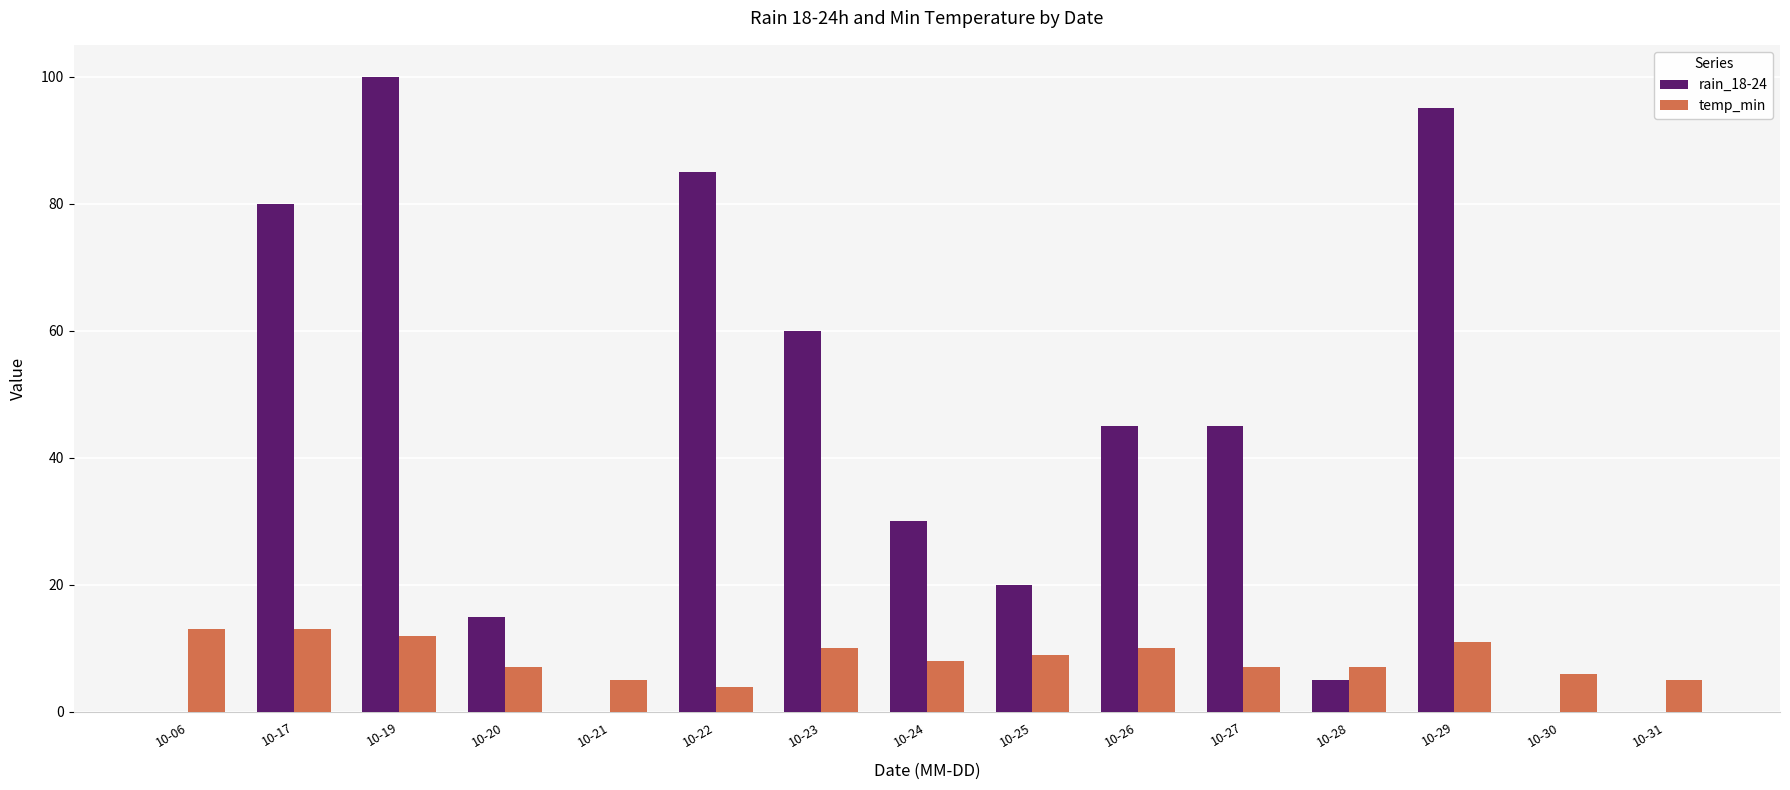

How many distinct data groups are displayed?

2